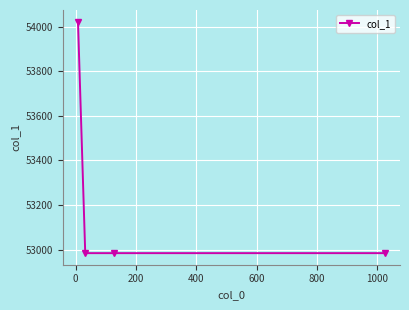

True or false: the data has more than 2 interior local peaks.

False